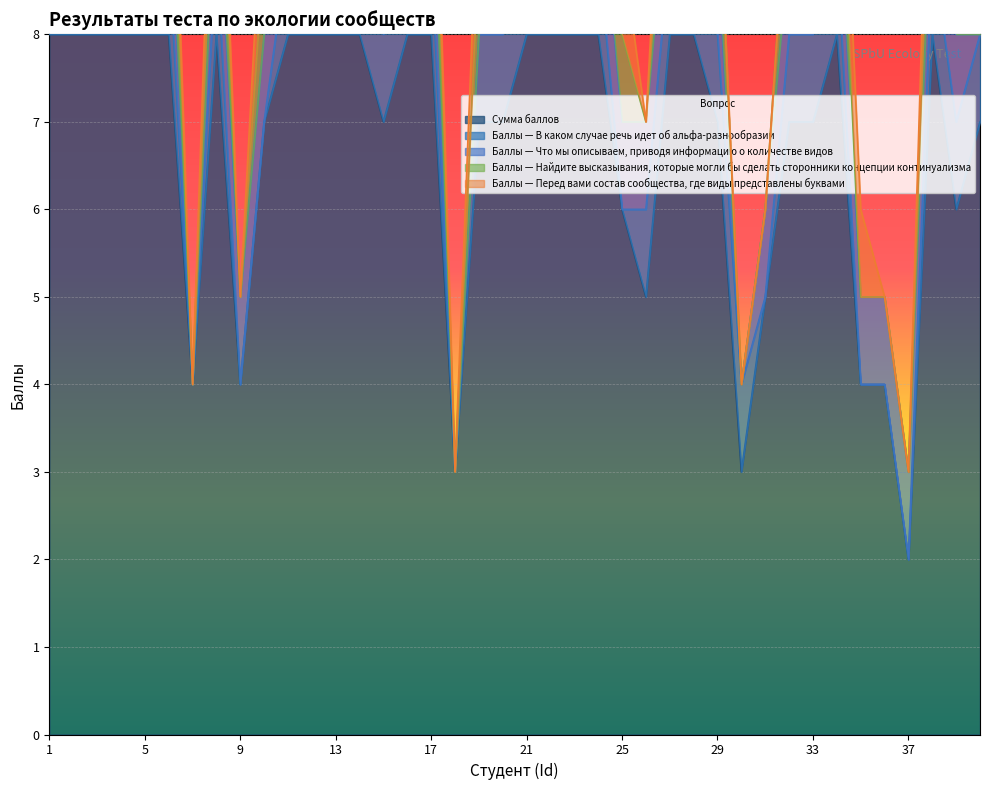

What is the value of the Баллы — Найдите высказывания, которые могли бы сделать сторонники концепции континуализма point at the 3rd from the left?

1